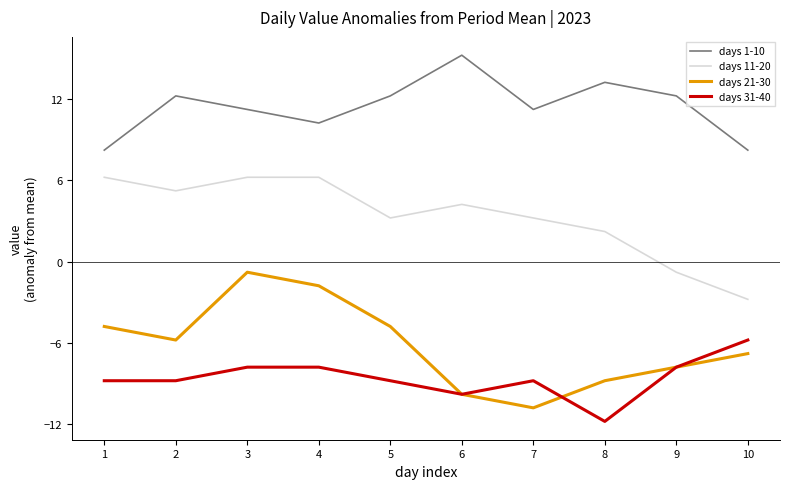

True or false: days 11-20 and days 21-30 intersect in this chart.

False